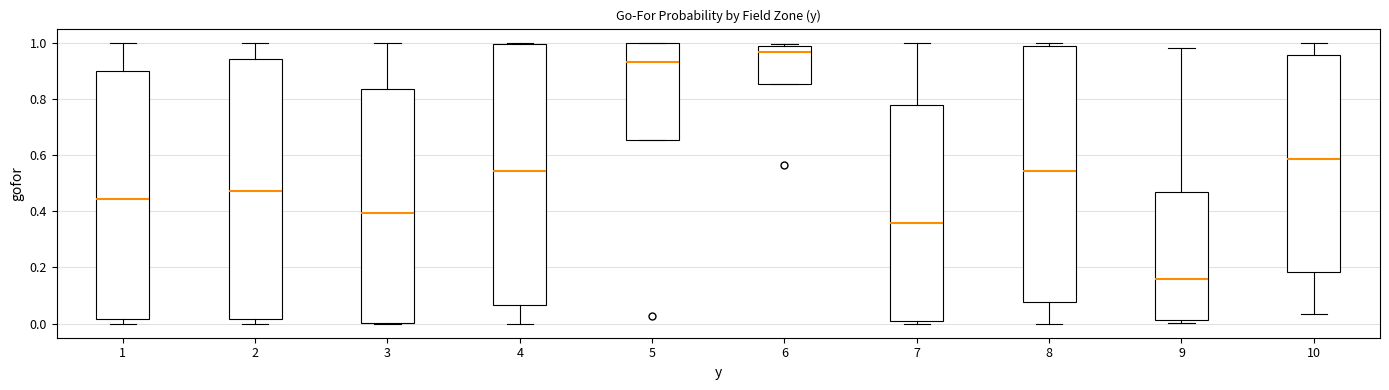

Where is the lower edge of the box at x = 7 on the y-axis? The values are not printed on the chart, so give them approximately, as read against the axis.

0.00